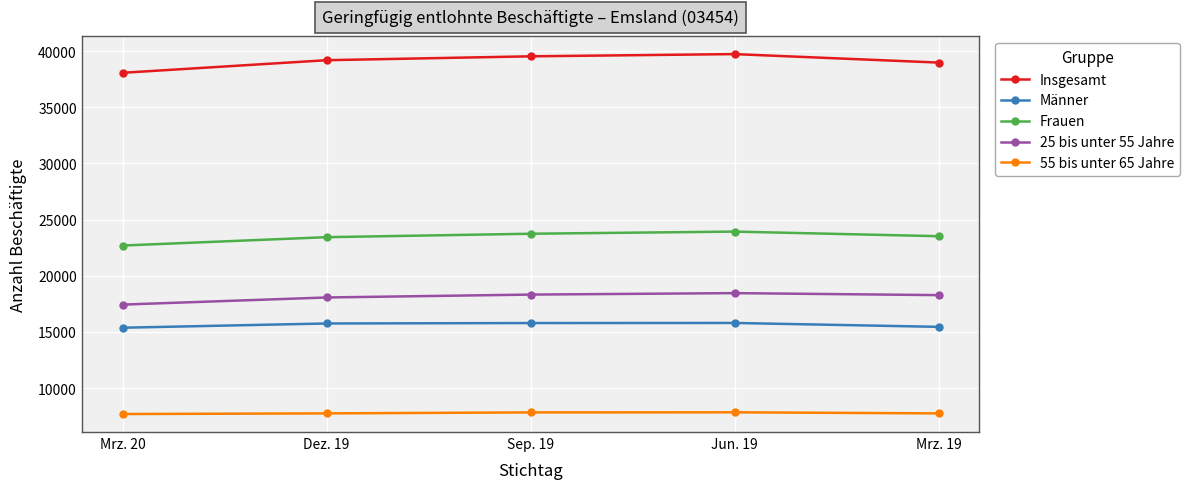

Between Mrz. 20 and Sep. 19, which series saw the biggest shift?

Insgesamt